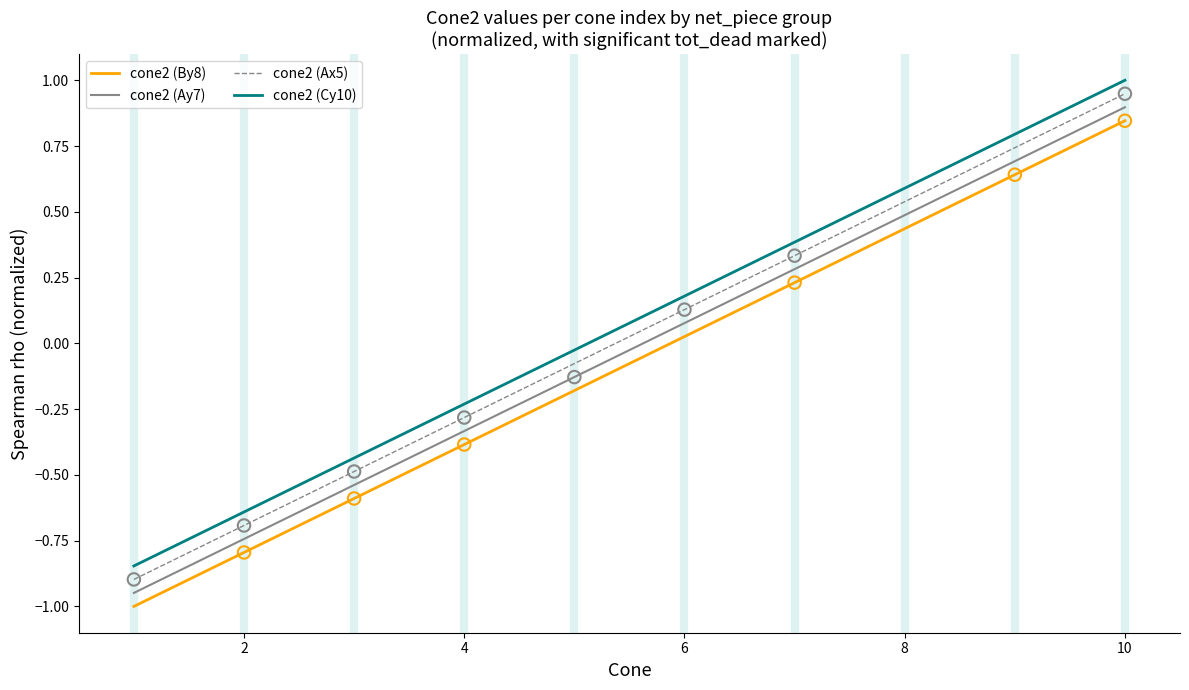

What is the minimum value shown in the chart?

-1.0